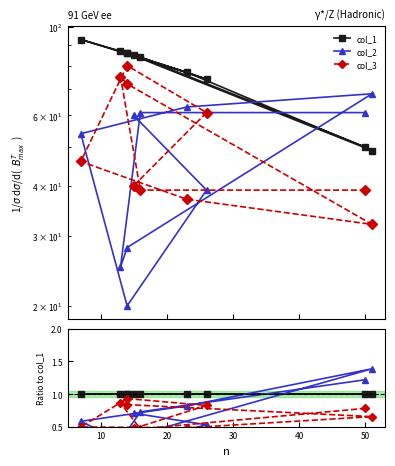

How many categories are shown in the chart?

10